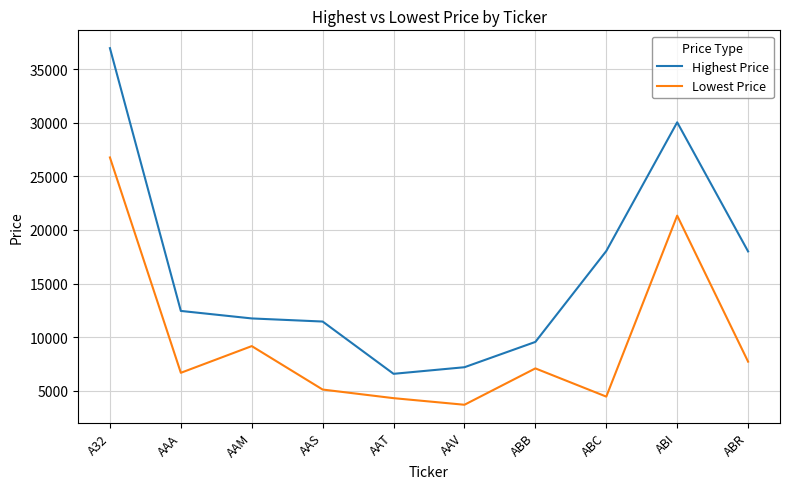

Which category has the highest value across all series?

A32